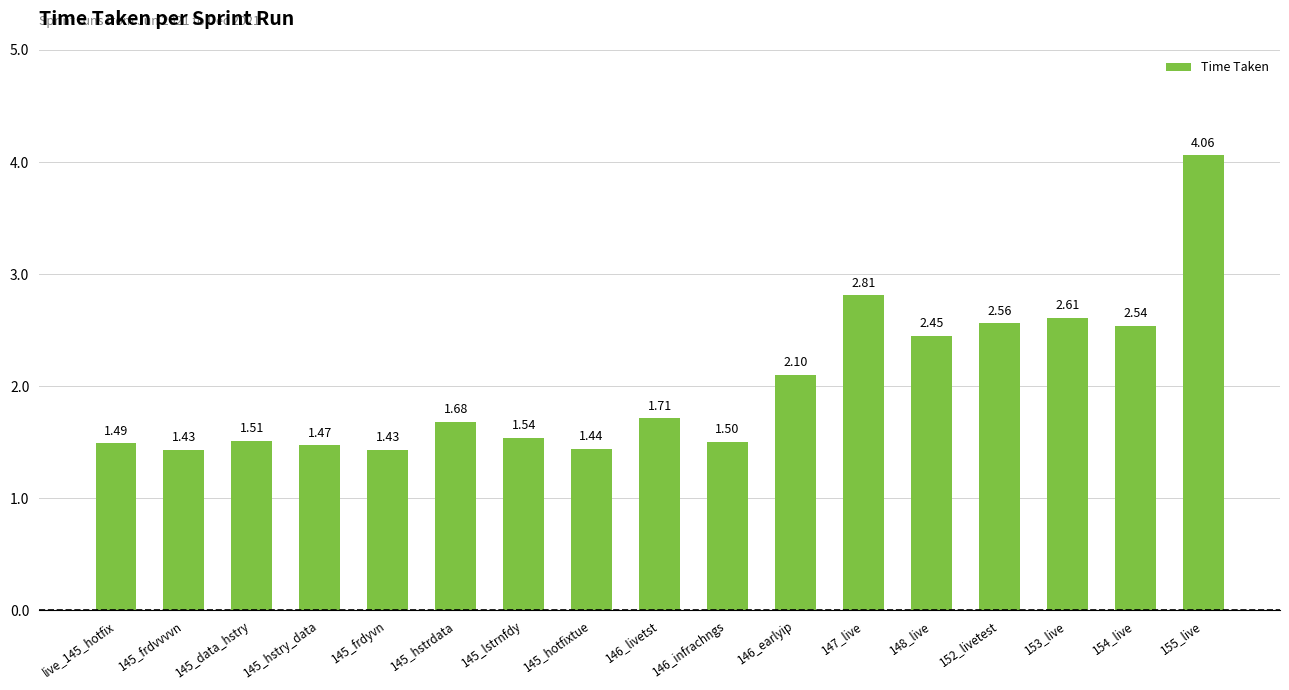

What is the average value?

2.0